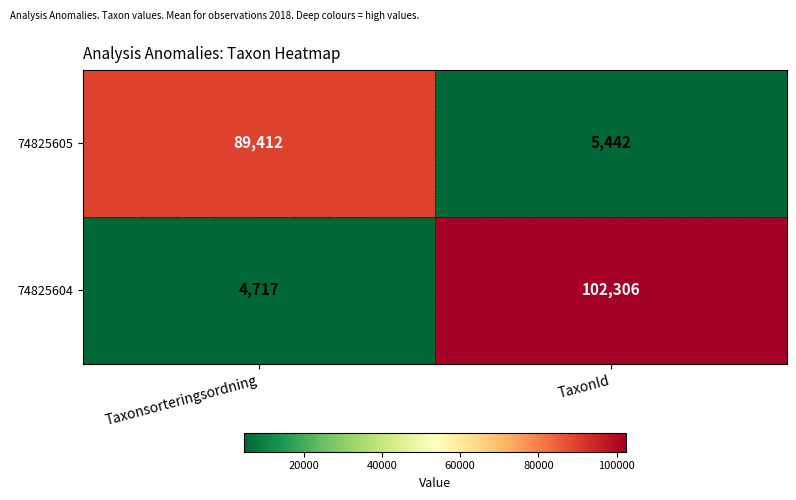

Which label corresponds to the smallest value in the chart?

Taxonsorteringsordning